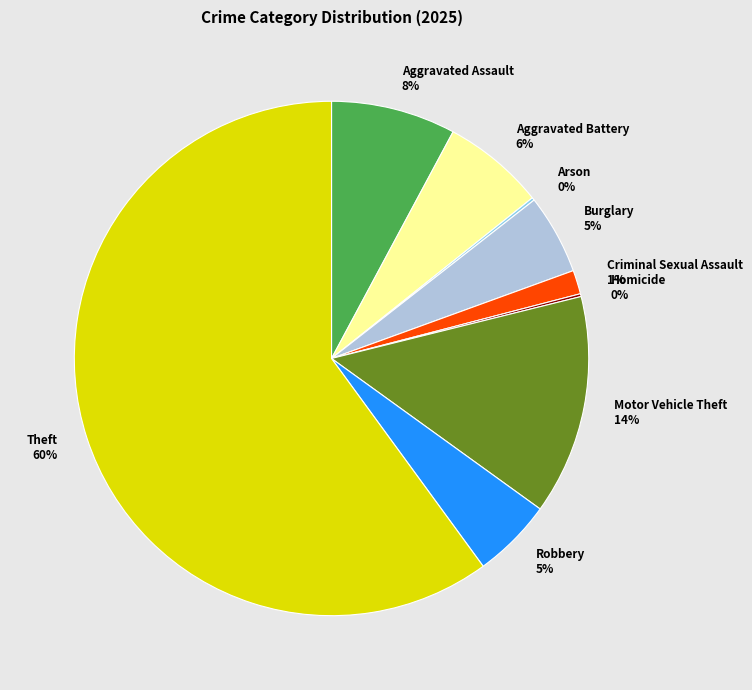

What is the largest slice in the pie chart?

Theft